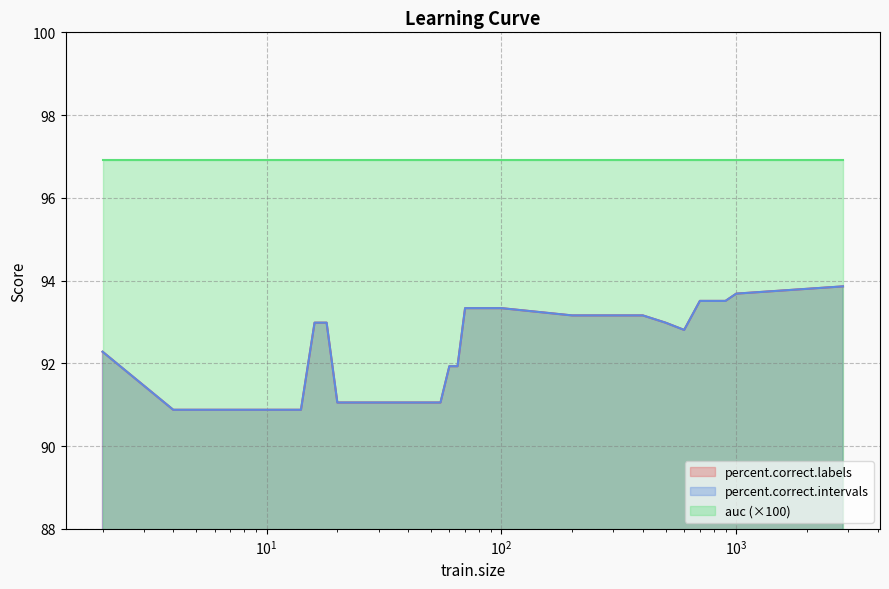

True or false: percent.correct.labels and percent.correct.intervals intersect in this chart.

False